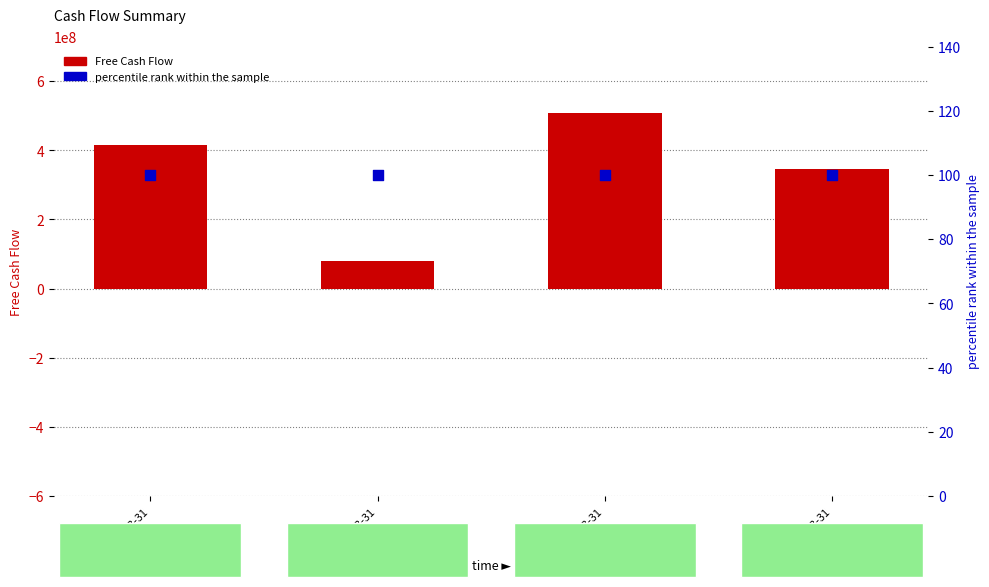

Is the value of Free Cash Flow at 2021-03-31 greater than the value of percentile rank within the sample at 2022-03-31?

Yes